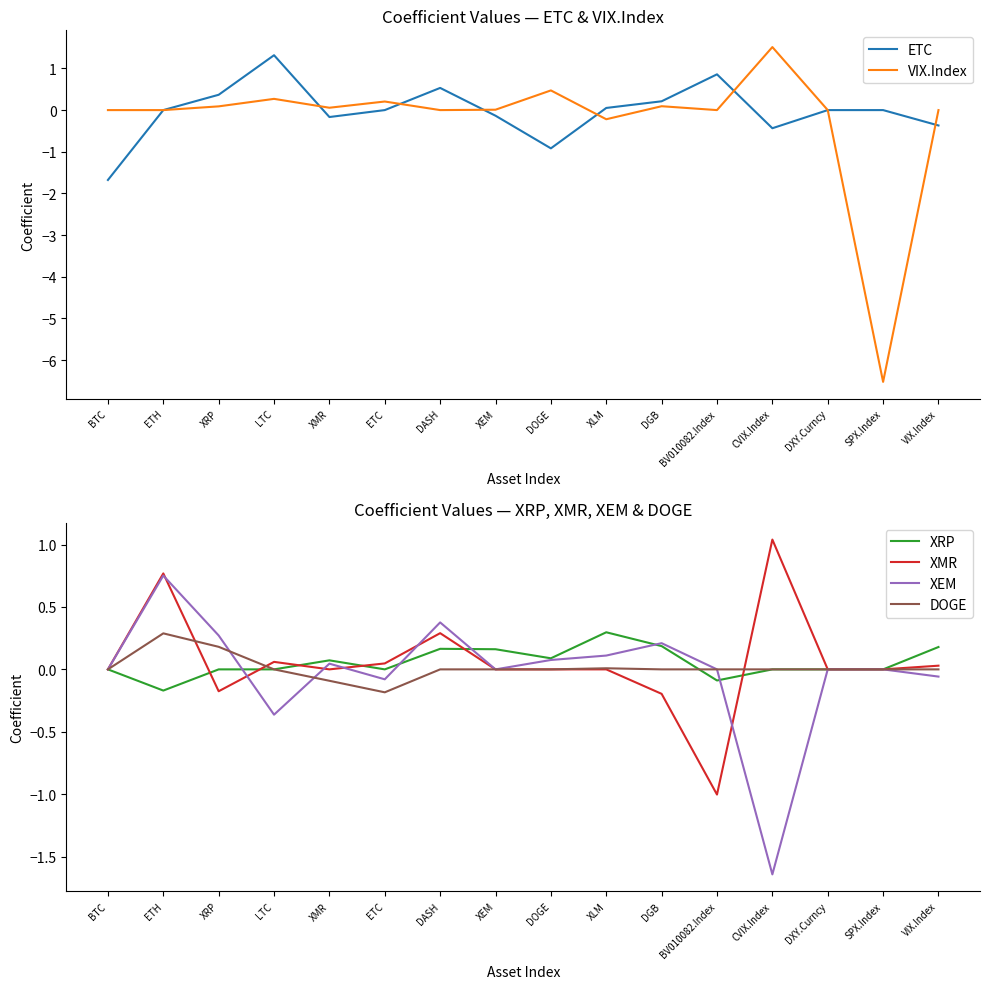

Reading right to left, extract all data points from this chart.

ETC: -0.4	0.0	0.0	-0.4	0.9	0.2	0.1	-0.9	-0.1	0.5	0.0	-0.2	1.3	0.4	0.0	-1.7
VIX.Index: 0.0	-6.5	0.0	1.5	0.0	0.1	-0.2	0.5	0.0	0.0	0.2	0.1	0.3	0.1	0.0	0.0
XRP: 0.2	0.0	0.0	0.0	-0.1	0.2	0.3	0.1	0.2	0.2	0.0	0.1	0.0	0.0	-0.2	0.0
XMR: 0.0	0.0	0.0	1.0	-1.0	-0.2	0.0	0.0	0.0	0.3	0.0	0.0	0.1	-0.2	0.8	0.0
XEM: -0.1	0.0	0.0	-1.6	0.0	0.2	0.1	0.1	0.0	0.4	-0.1	0.0	-0.4	0.3	0.8	0.0
DOGE: 0.0	0.0	0.0	0.0	0.0	0.0	0.0	0.0	0.0	0.0	-0.2	-0.1	0.0	0.2	0.3	0.0